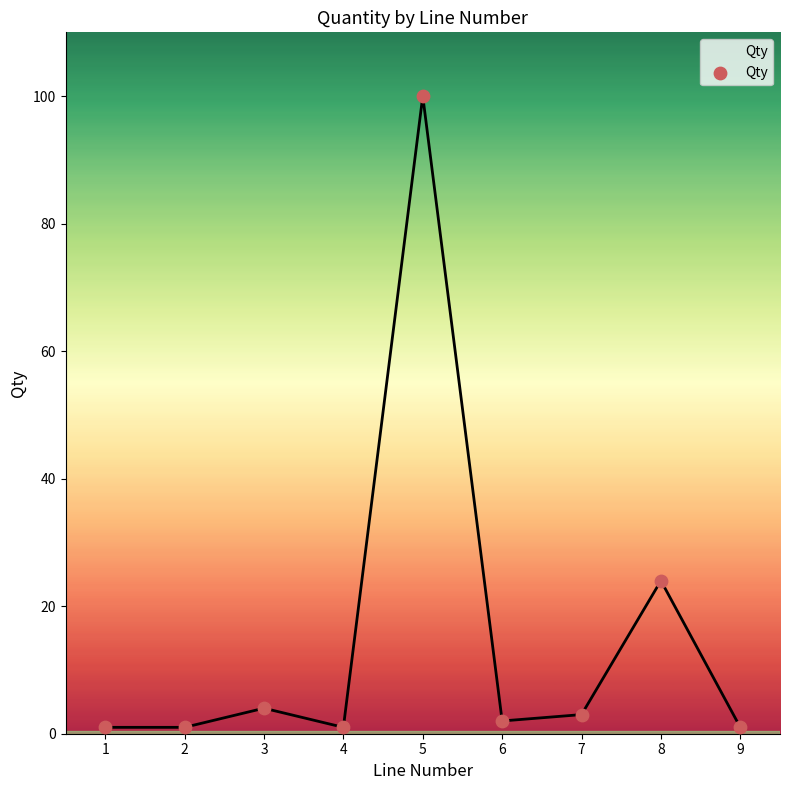

Approximately how many times larger is the value at 2 compared to 4?

1.0